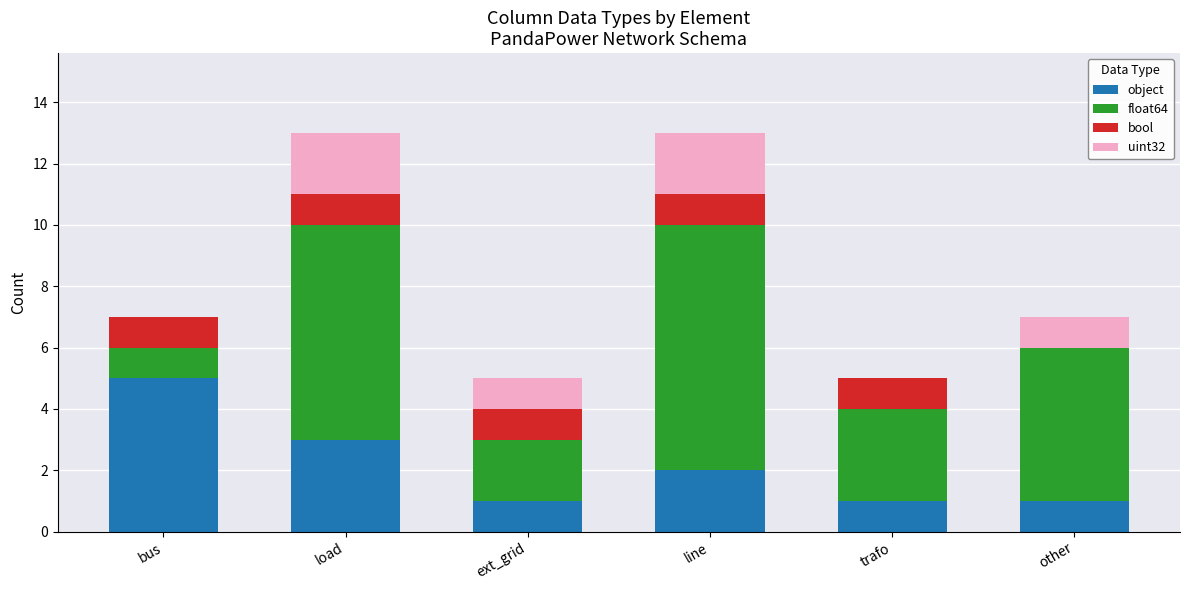

Are the bars horizontal?

No